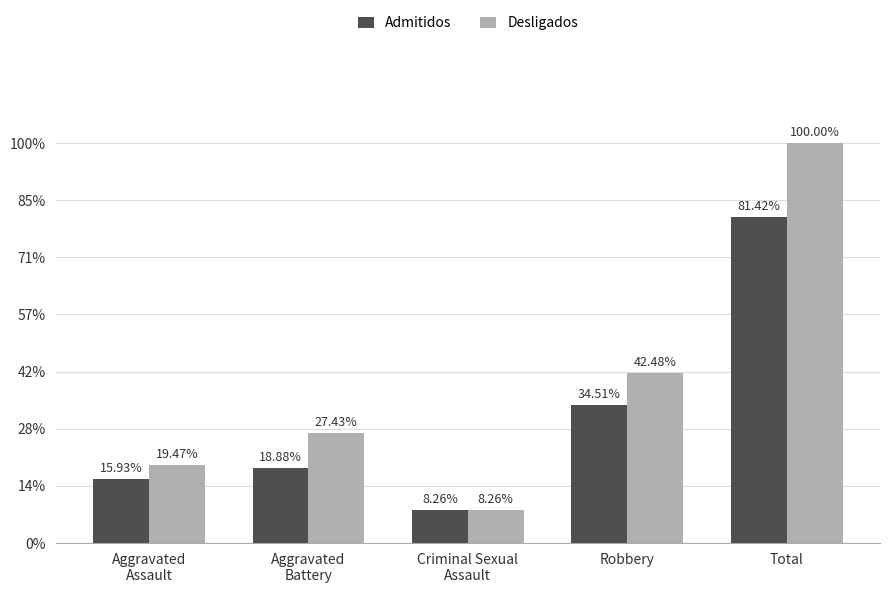

List the series in order of their overall mean, lowest first.

Admitidos, Desligados